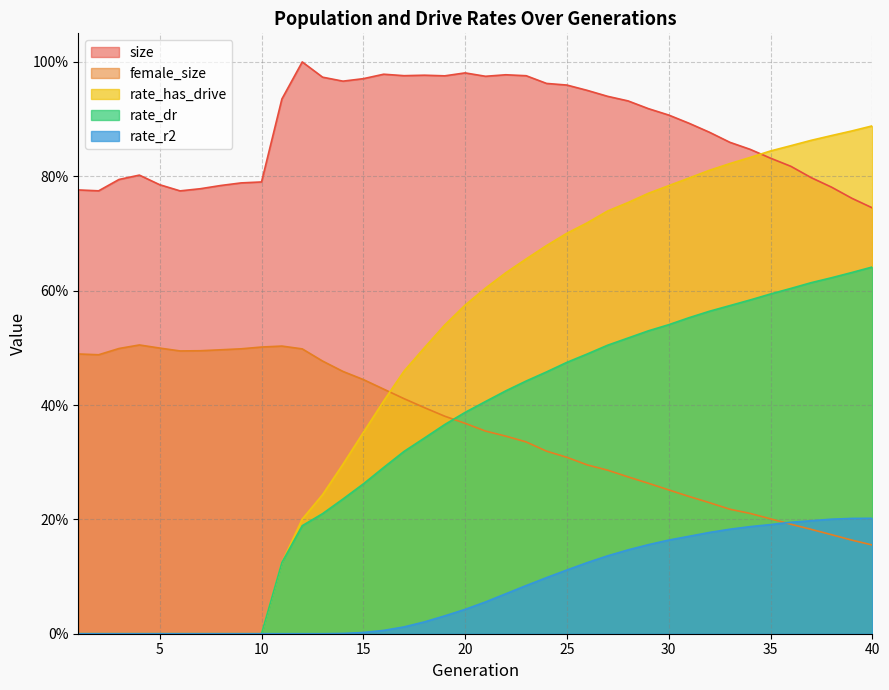

Which category has the lowest value across all series?

1